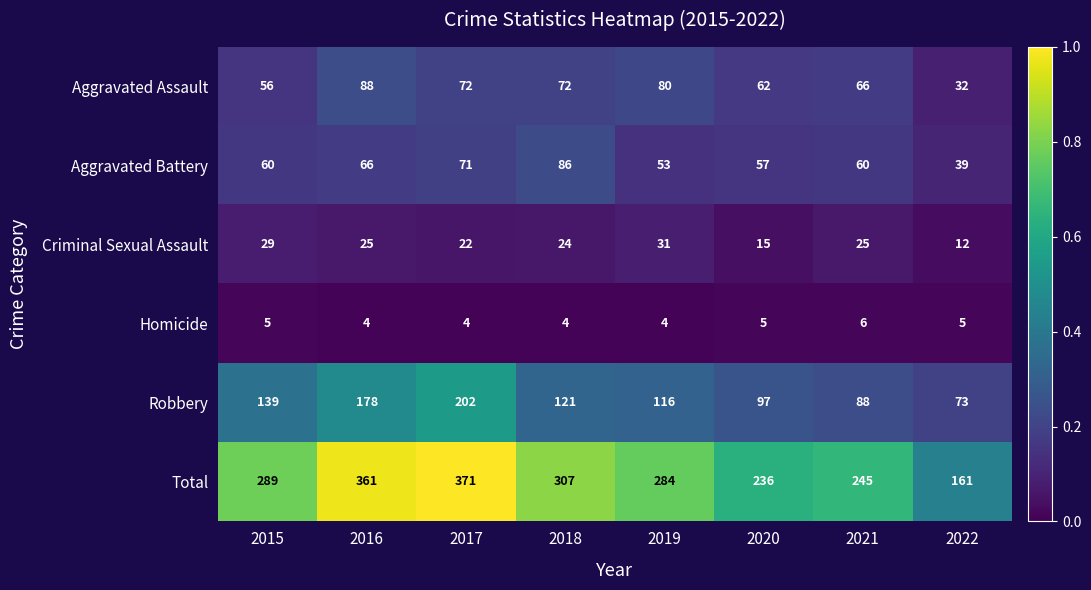

Count the number of categories in the chart.

8